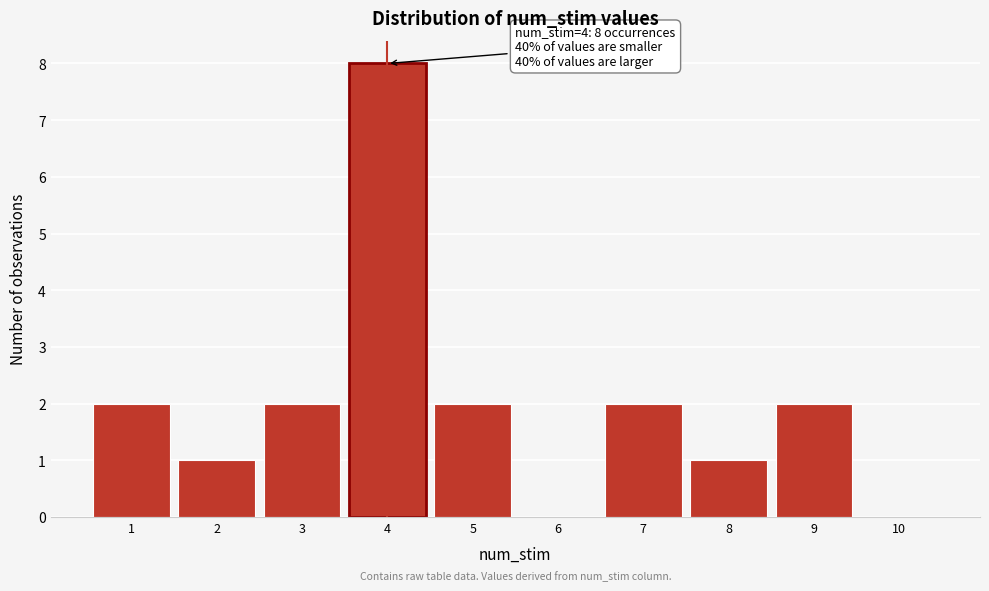

Over which range of the x-axis is the bar tallest?

3.5 to 4.5